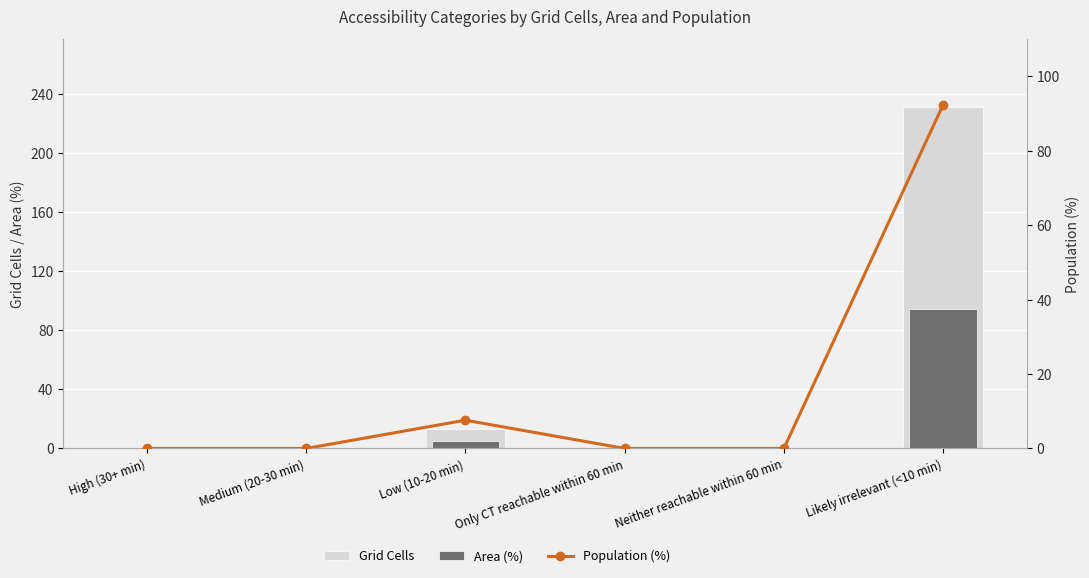

Between Low (10-20 min) and Only CT reachable within 60 min, which series saw the biggest shift?

Grid Cells